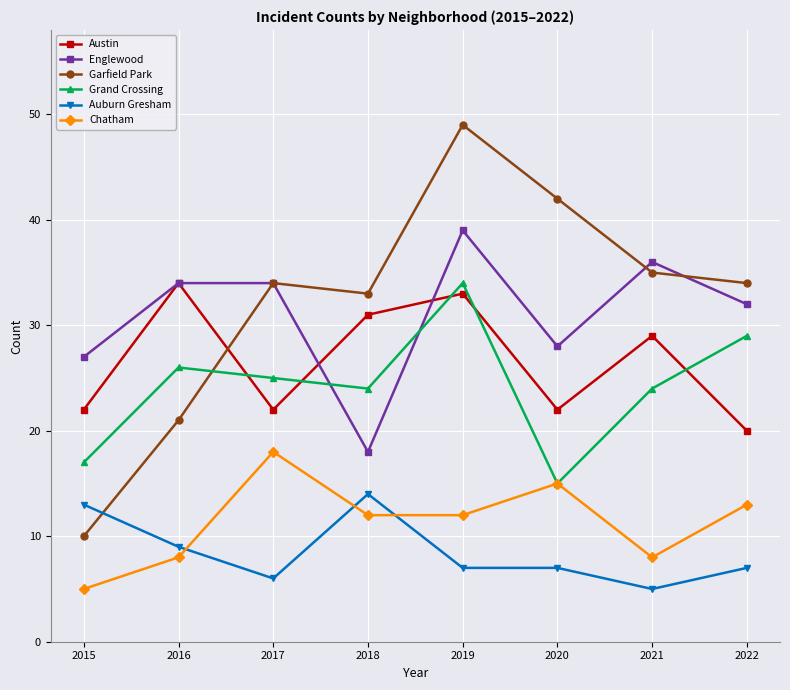

Which label corresponds to the largest value in the chart?

2019